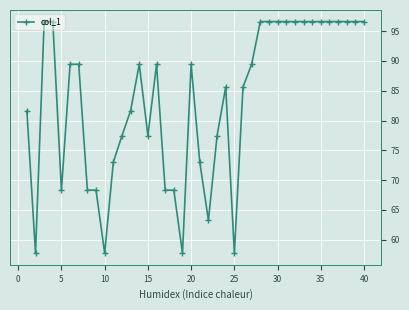

What is the value of the 2nd point from the left?

57.7